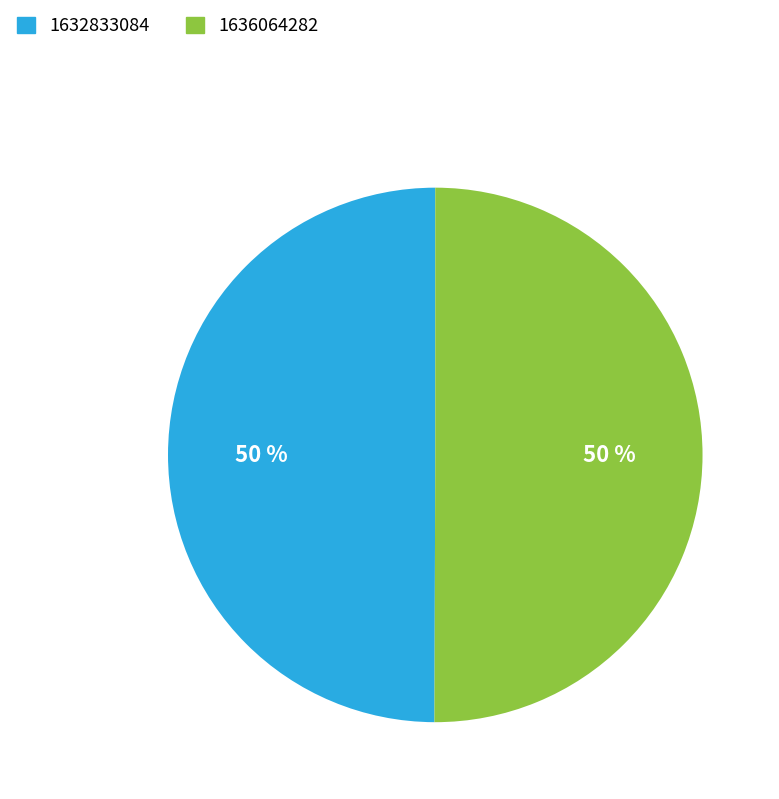

To the nearest percent, what is the difference between the 1632833084 and 1636064282 slice percentages?

0%